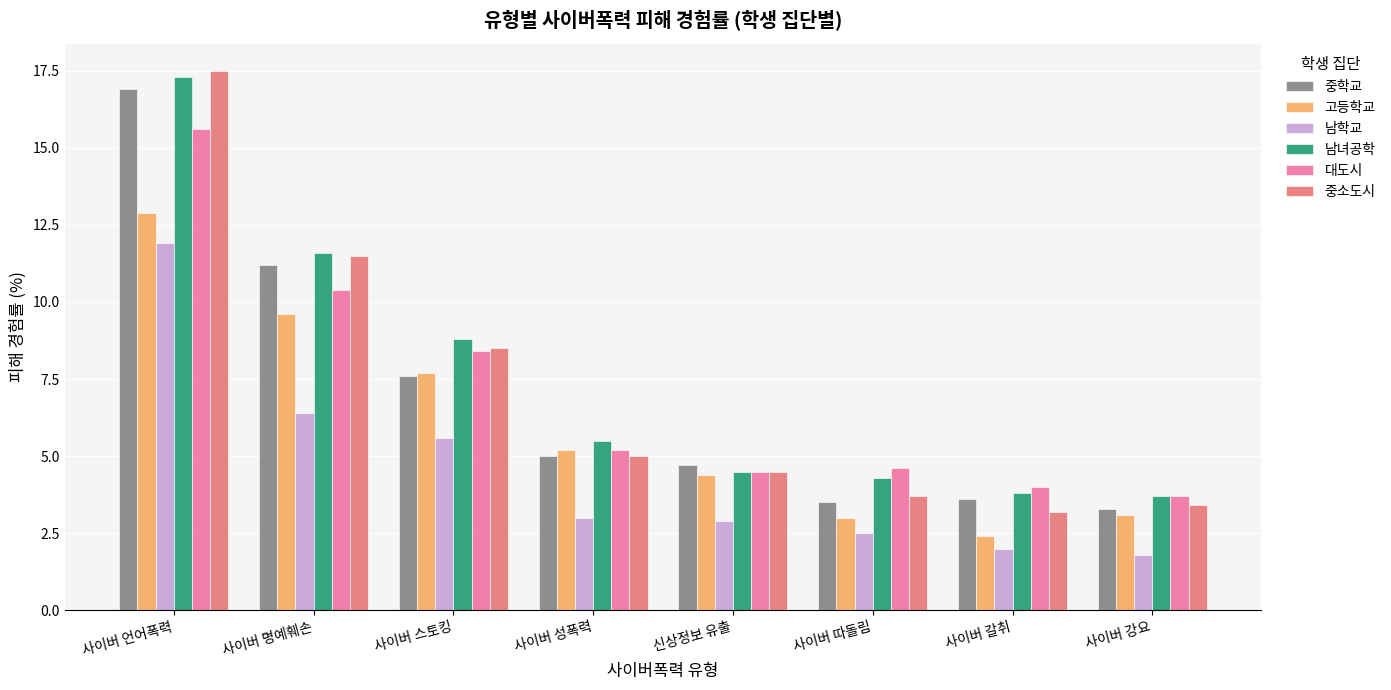

Rank the series by their maximum value, from highest to lowest.

중소도시, 남녀공학, 중학교, 대도시, 고등학교, 남학교